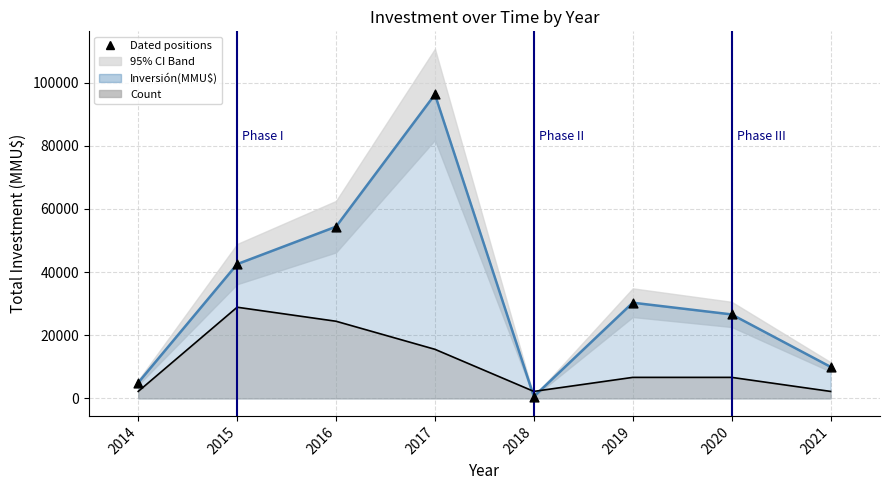

What is the change in value from 2017 to 2020?

-69671